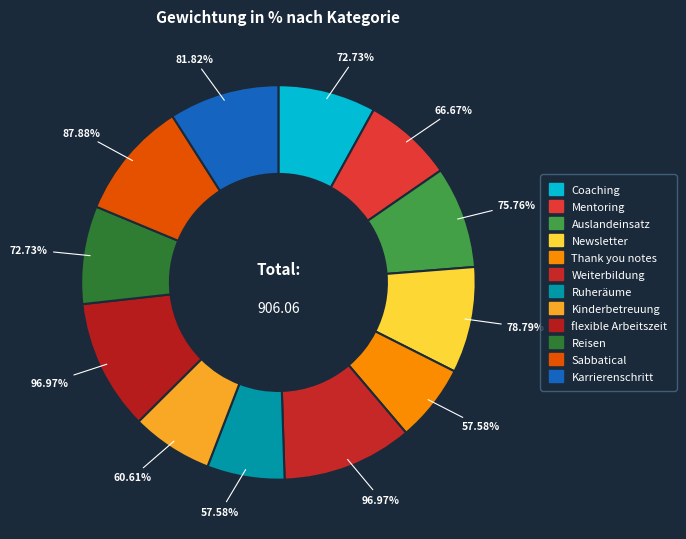

Is there any slice that represents more than half of the pie?

No